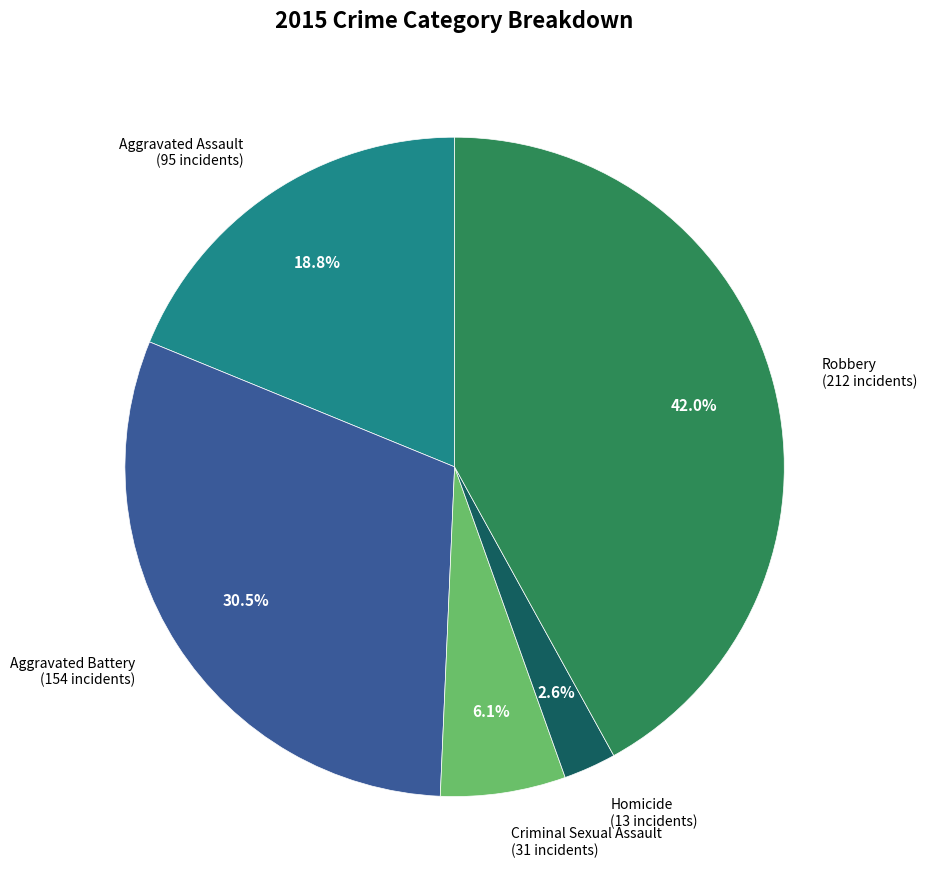

Is it true that Robbery is 33% of the pie?

False